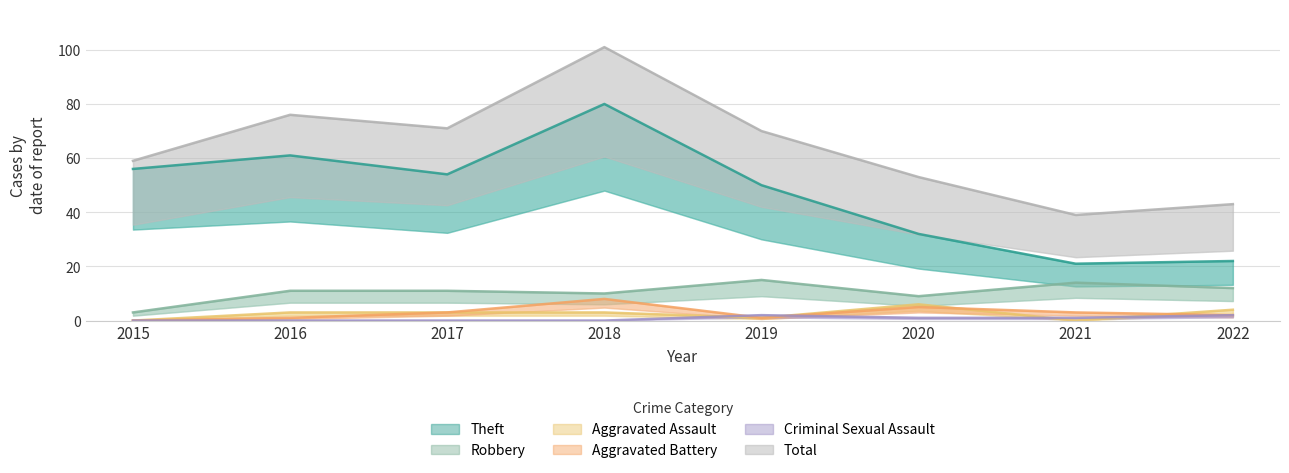

The value of Robbery at 2016 is 4. True or false?

False